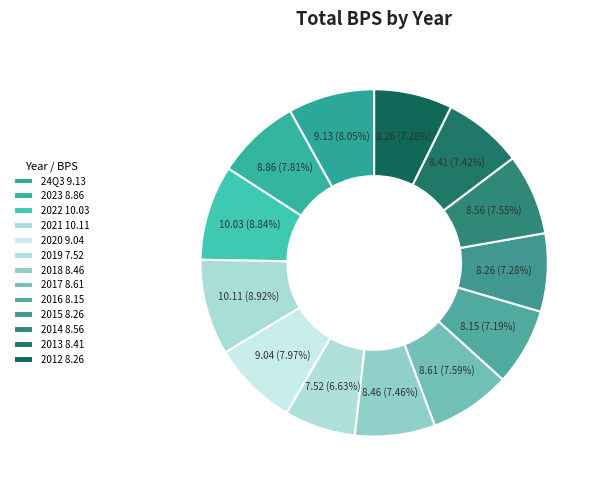

To the nearest percent, what portion does 2012 represent?

7%